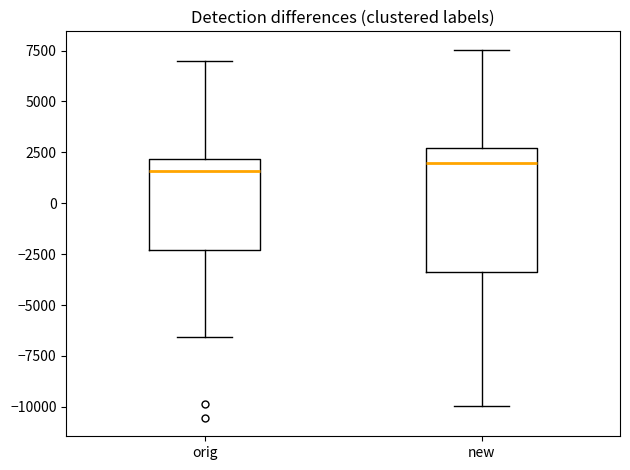

Which box is the tallest, from its lower edge to its upper edge?

new